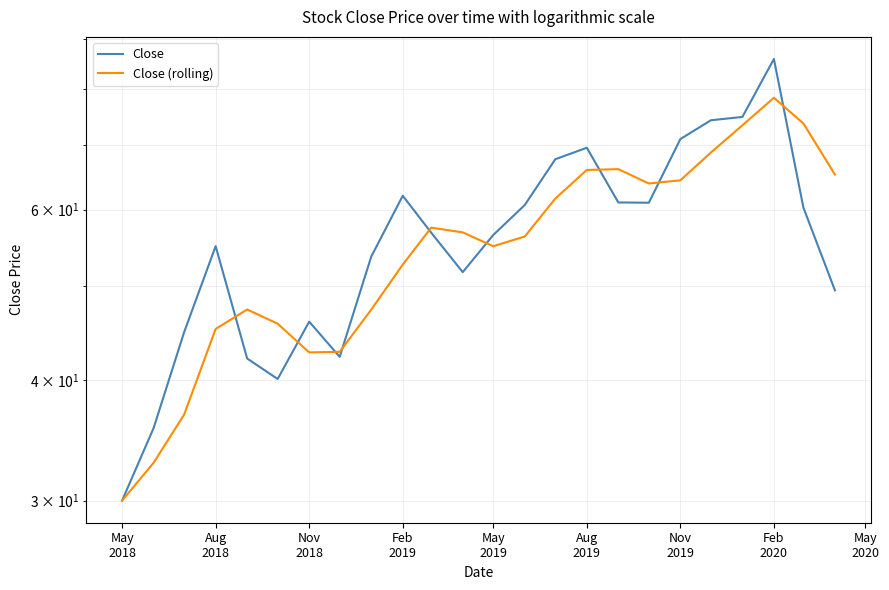

What is the difference between the maximum and second lowest values in the Close series?

50.2